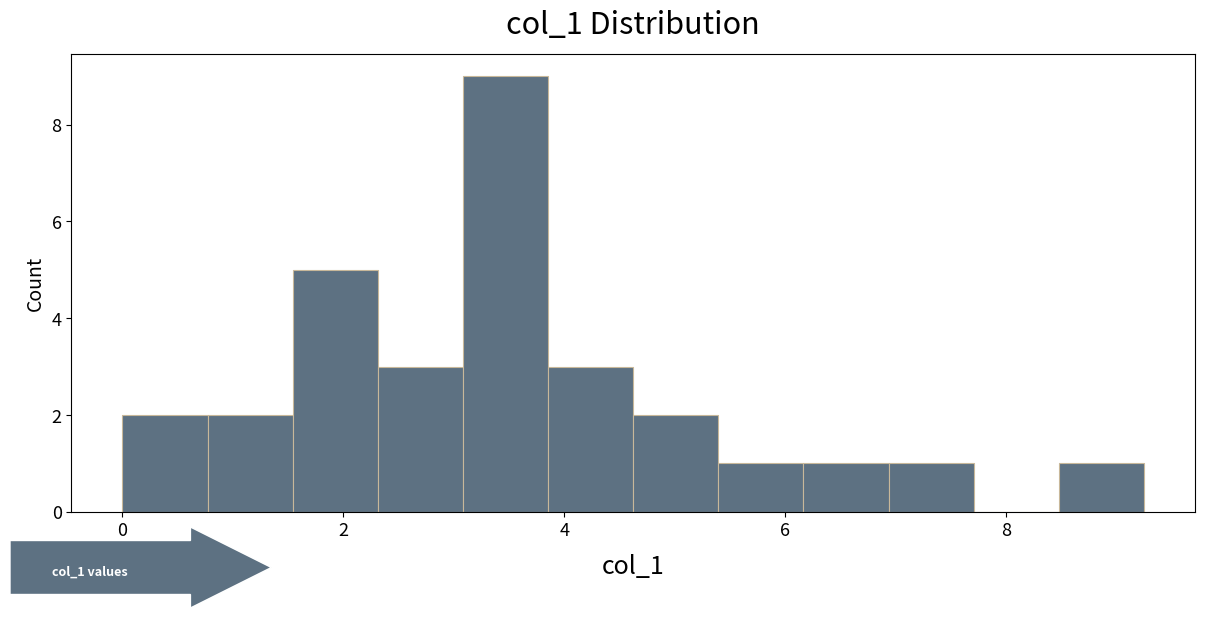

Read against the x-axis, roughly where is the centre of the tallest bar?

3.4